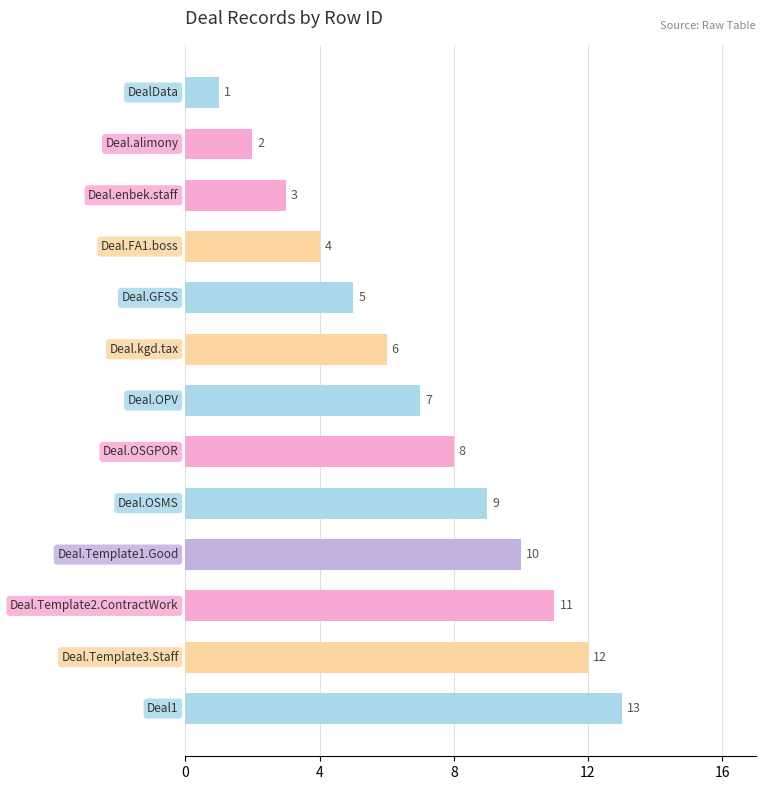

What is the average value?

7